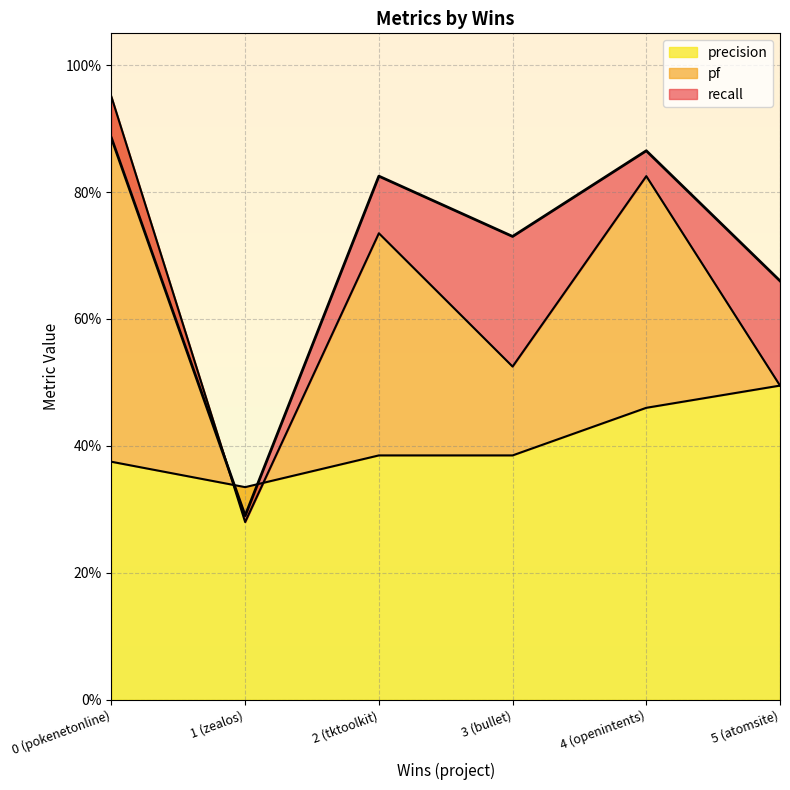

What is the value of the recall point at the 5th from the left?

0.9